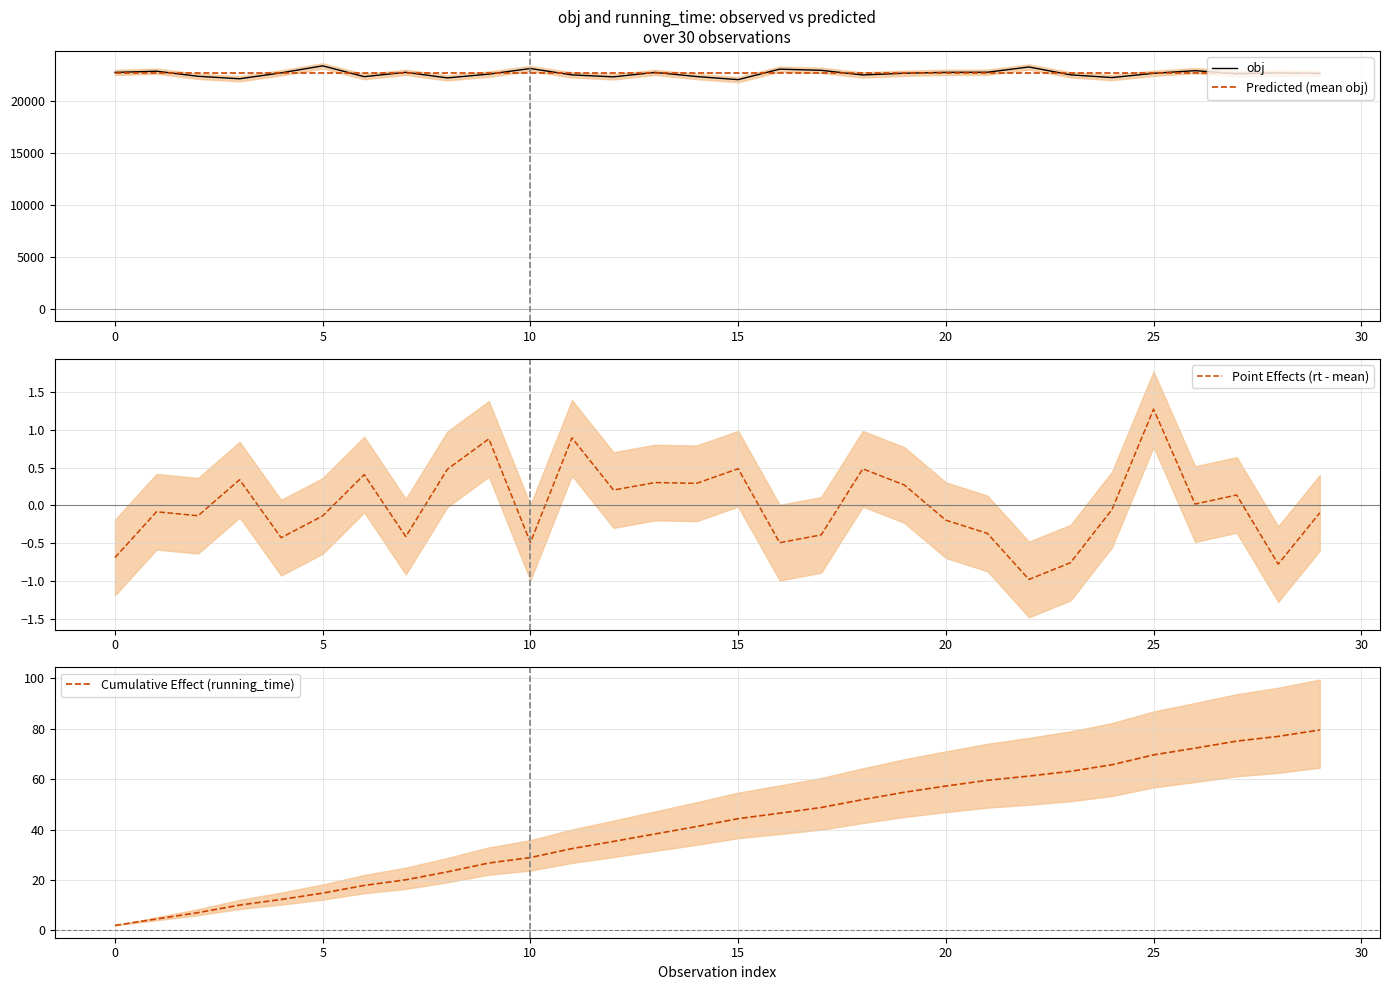

What value does the Point Effects (rt - mean) series have at 27?

0.1